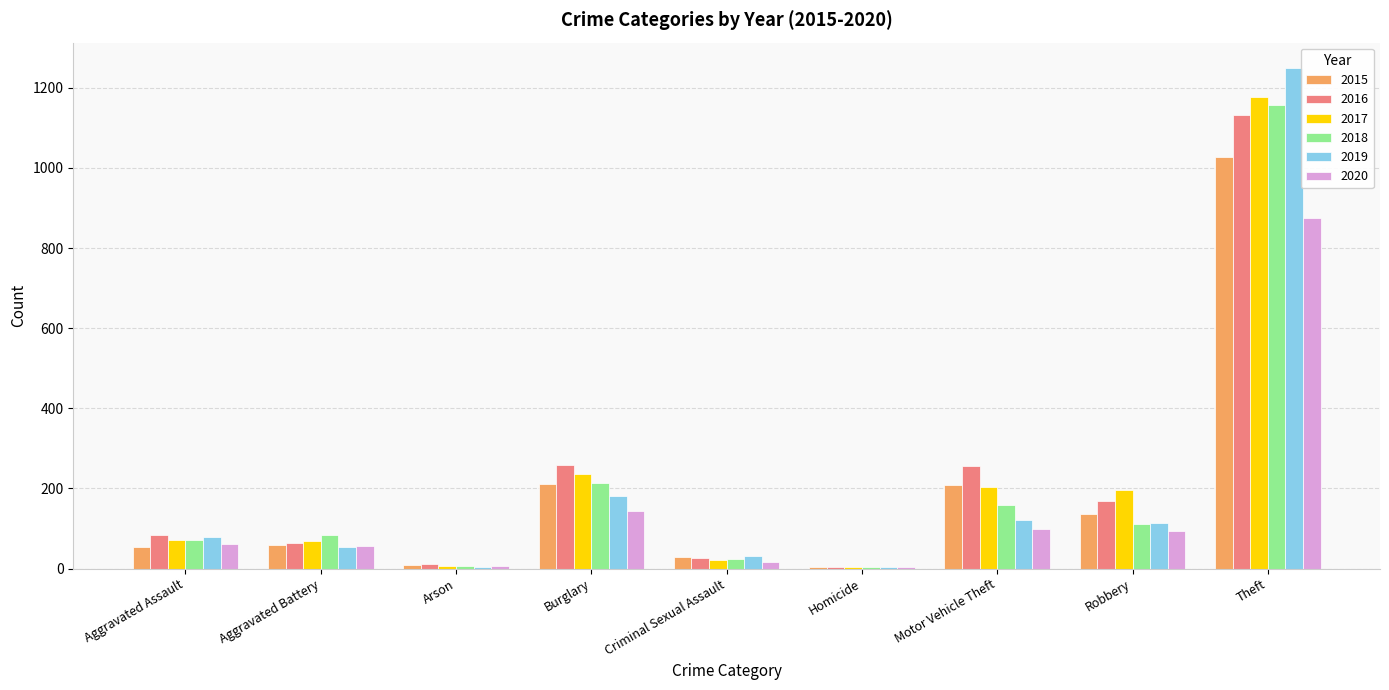

What position from the right is Homicide?

4